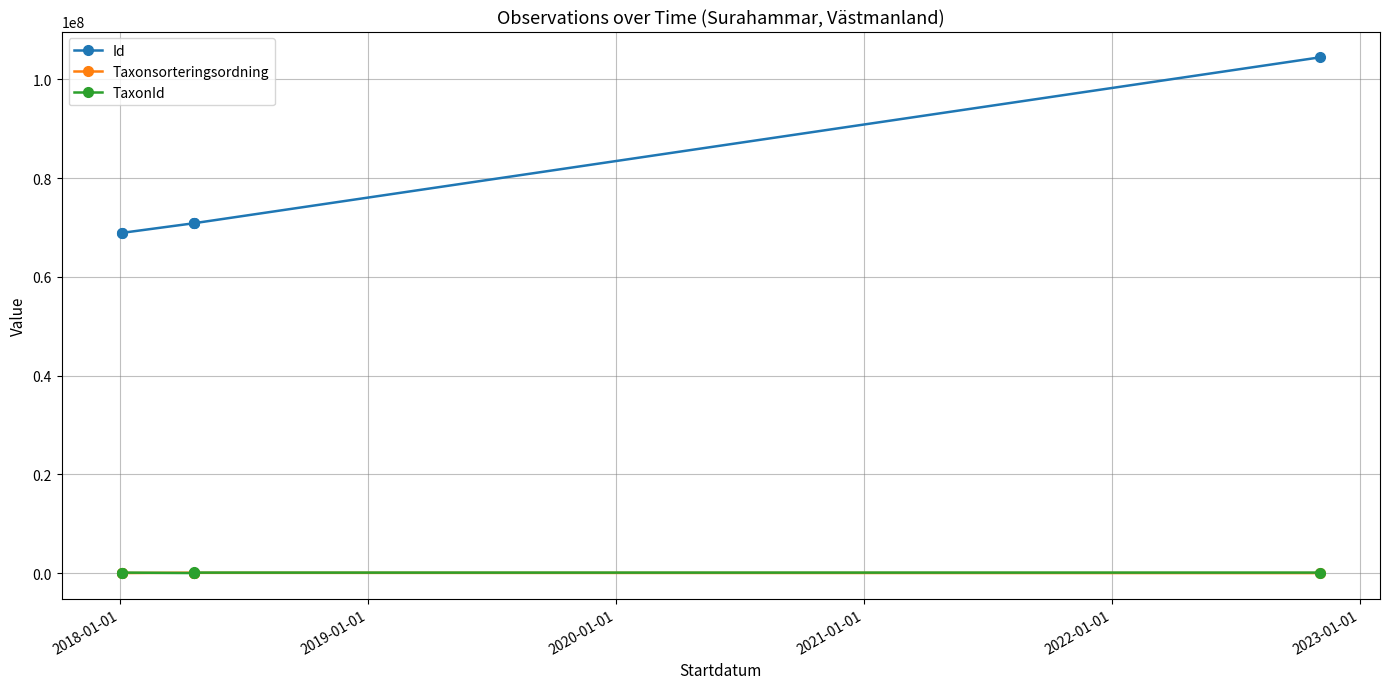

List the series in order of their peak value, lowest first.

Taxonsorteringsordning, TaxonId, Id